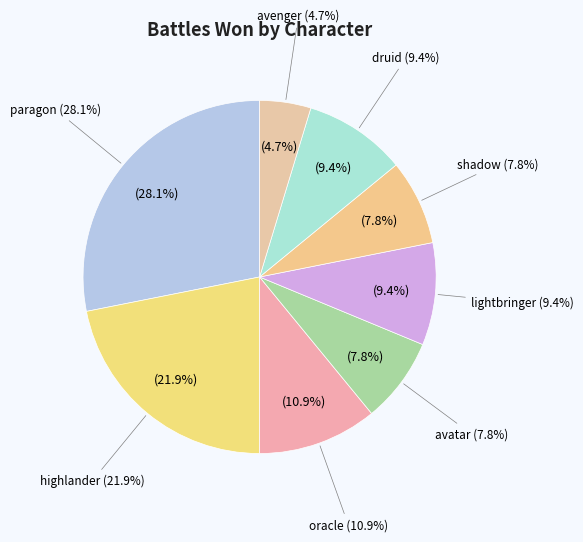

Rank the categories by value from highest to lowest.

paragon, highlander, oracle, lightbringer, druid, avatar, shadow, avenger